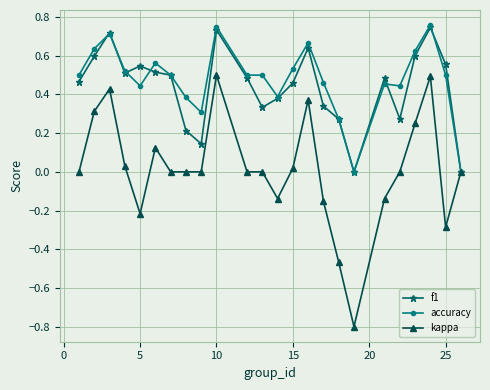

True or false: kappa has more than 2 interior local peaks.

True